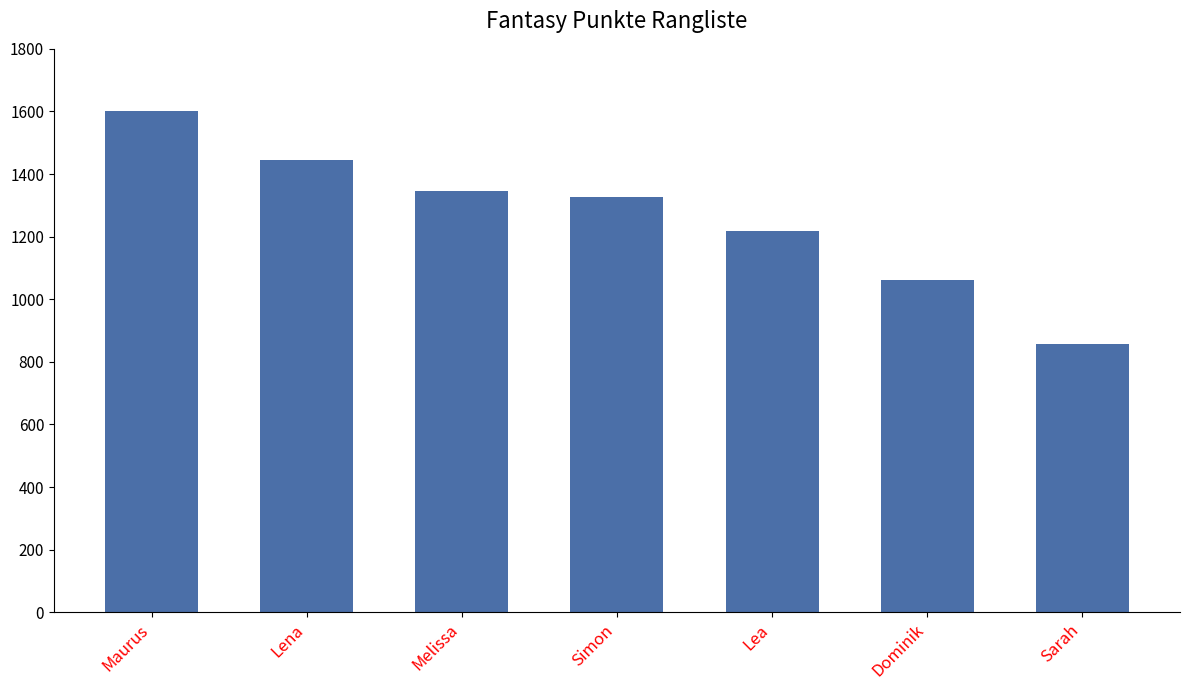

The chart shows a value of 1935 at Lea. True or false?

False